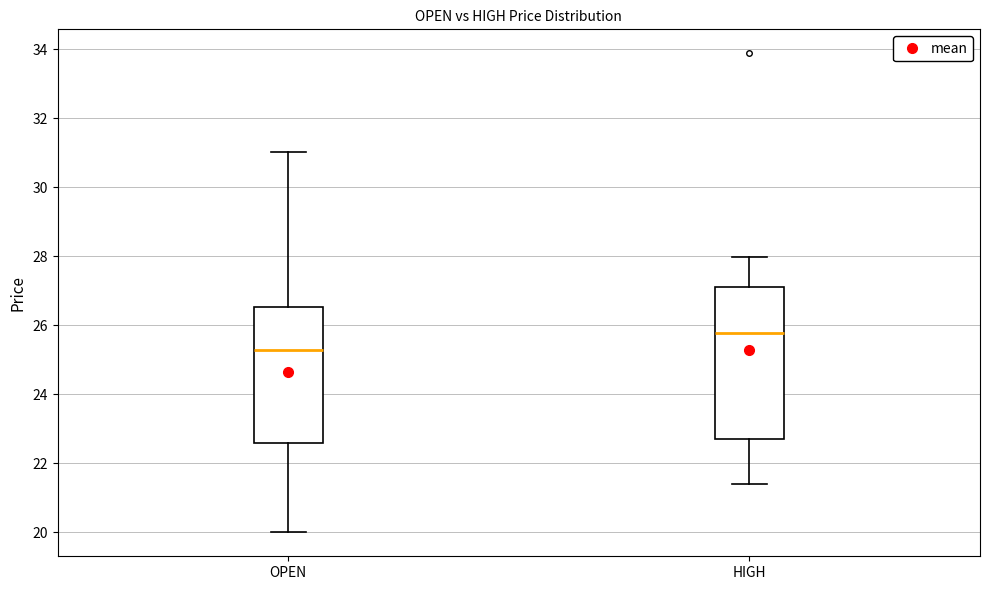

Comparing the boxes themselves (not the whiskers), which one is the tallest?

HIGH